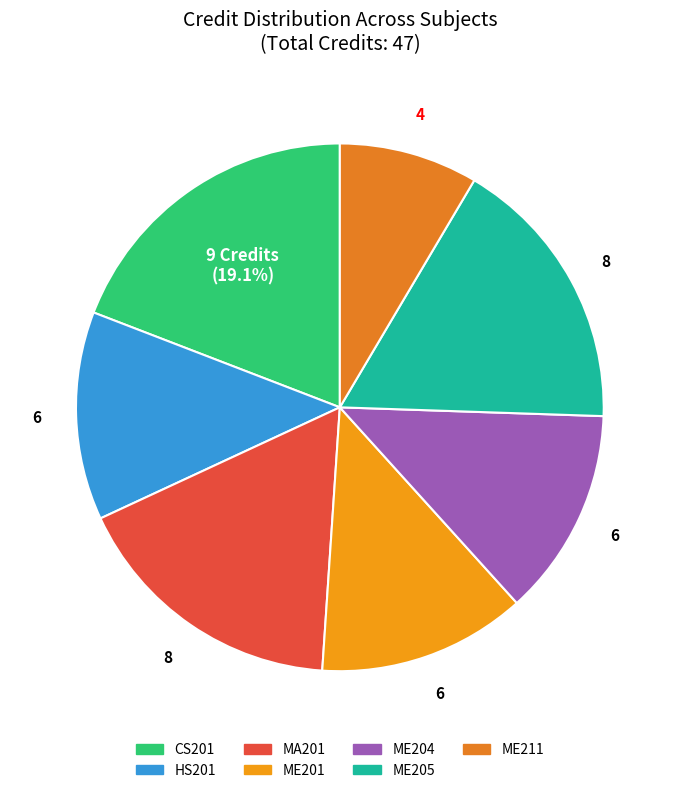

What percentage is the MA201 slice, to the nearest percent?

17%